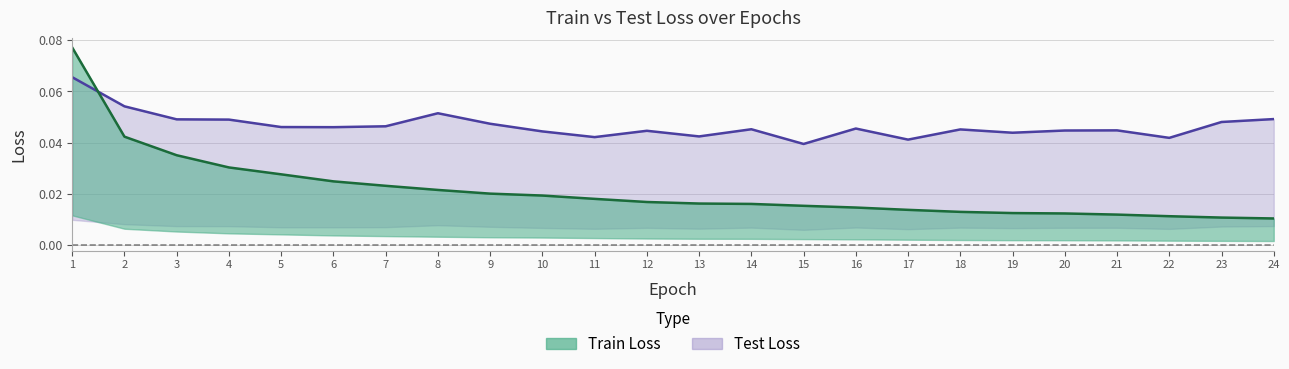

List the series in order of their overall mean, lowest first.

Train Loss, Test Loss